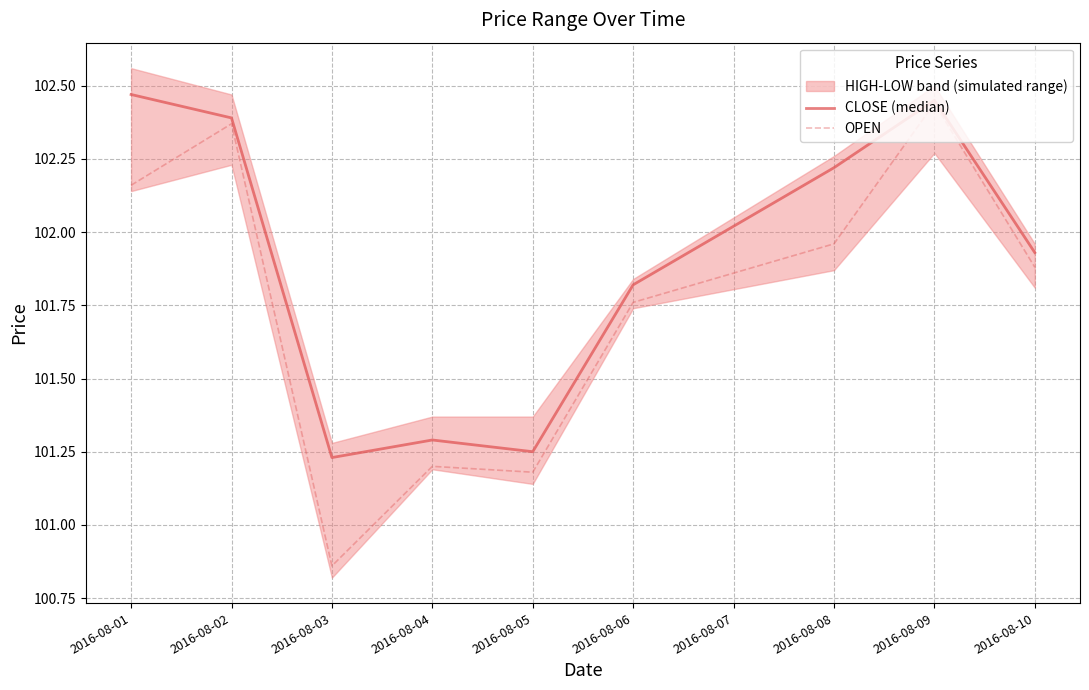

How many categories are shown in the chart?

9